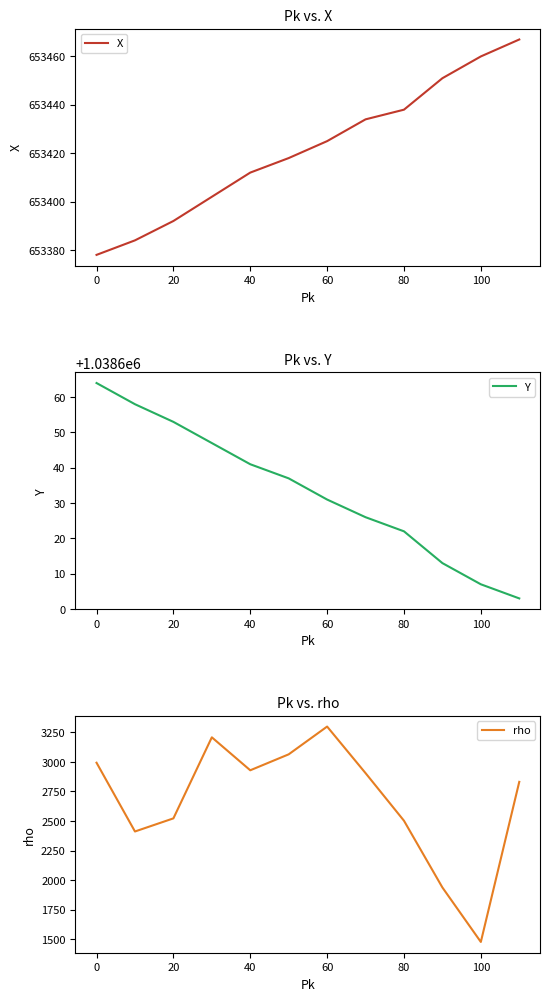

What is the highest value of the Y series?

1038664